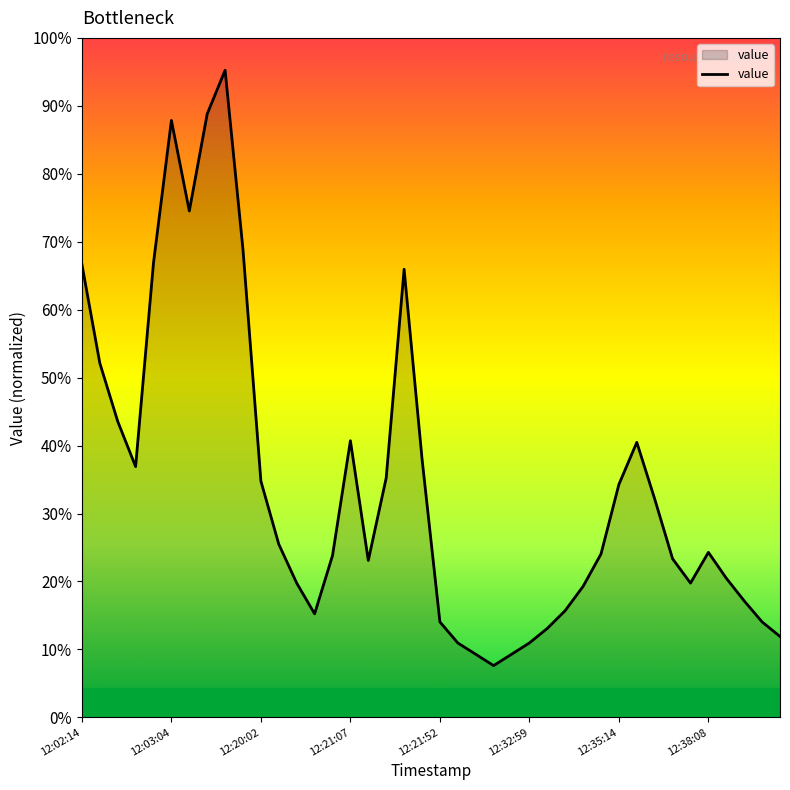

Is this an area chart (filled region under the line)?

Yes